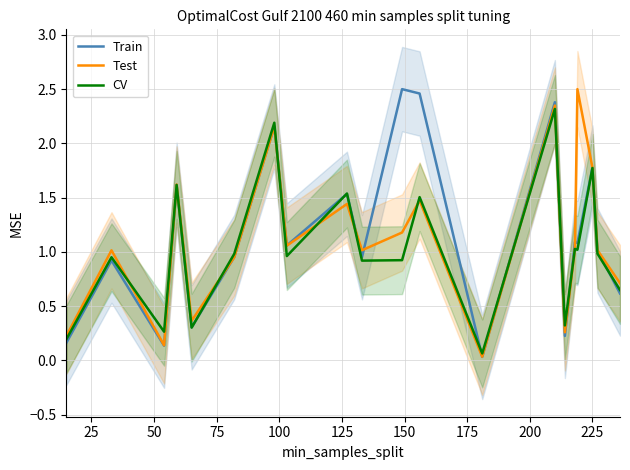

How many interior local peaks does the Test series have?

7